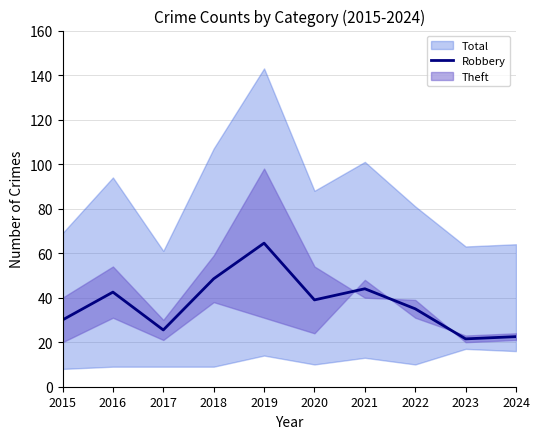

What is the minimum value shown in the chart?

21.5